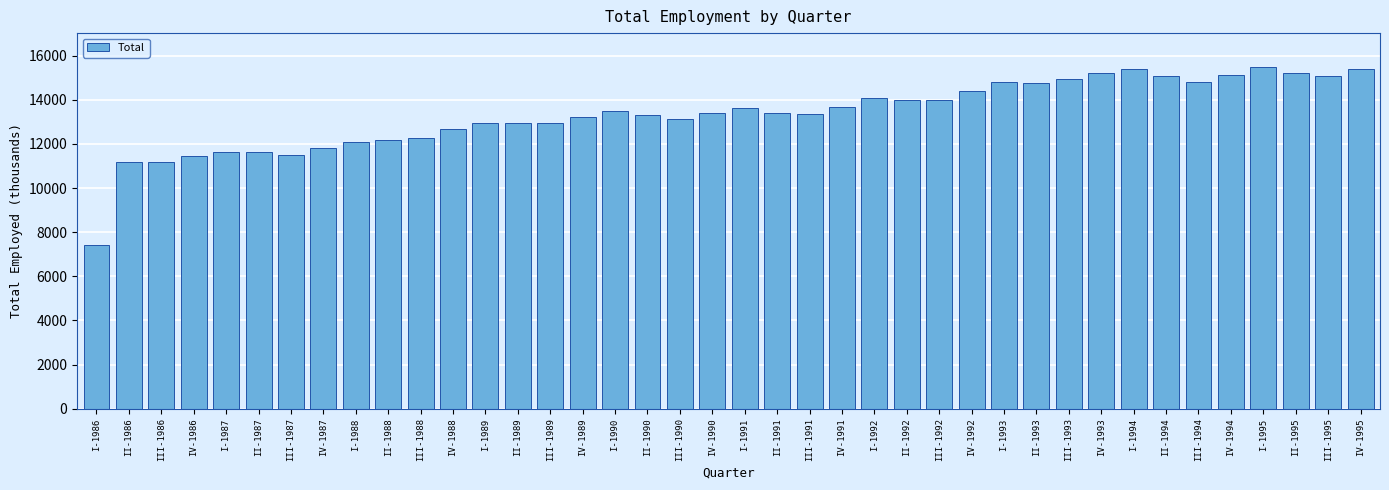

What is the label of the 22nd bar from the left?

II-1991